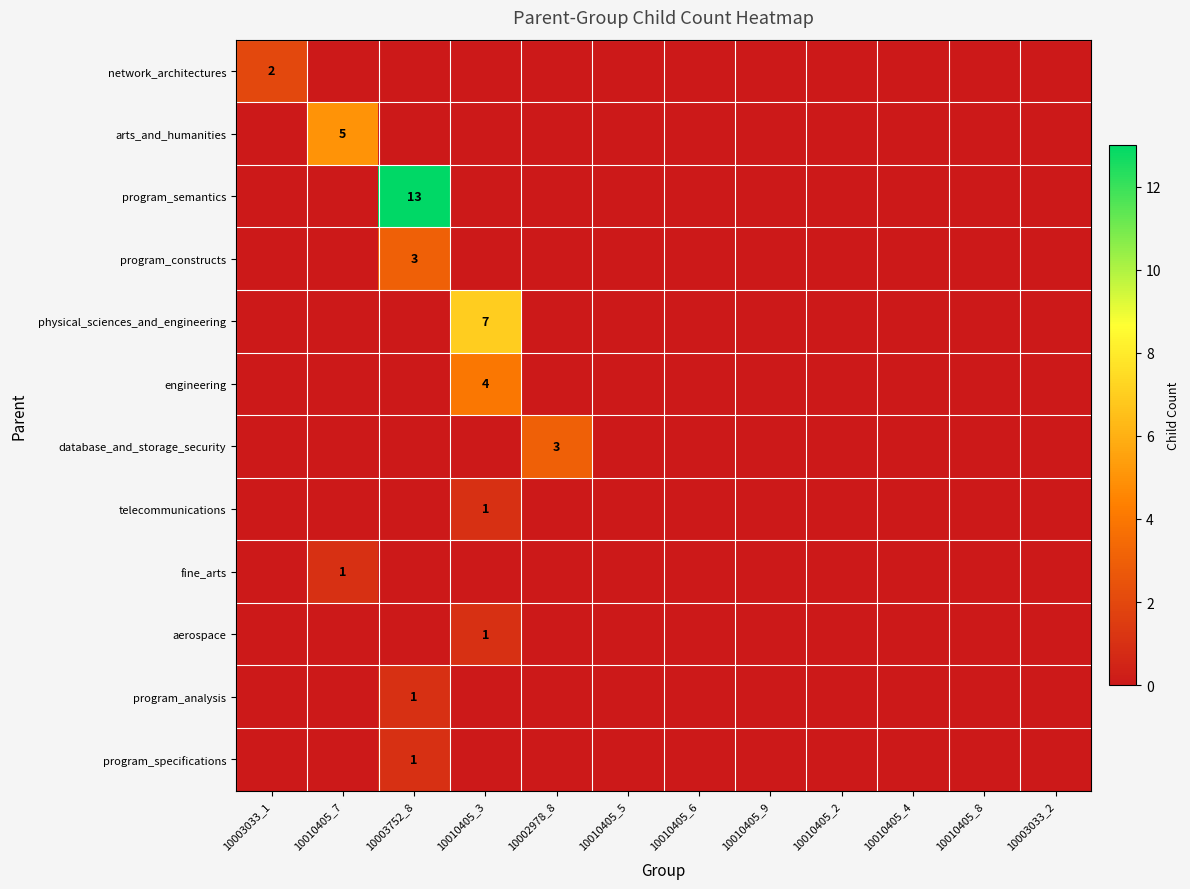

What is the total value across all series at 10002978_8?

3